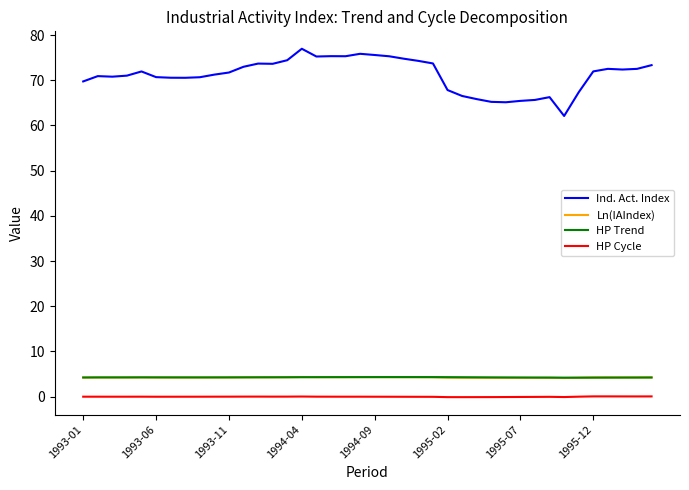

Which series has the largest range (max minus min)?

Ind. Act. Index